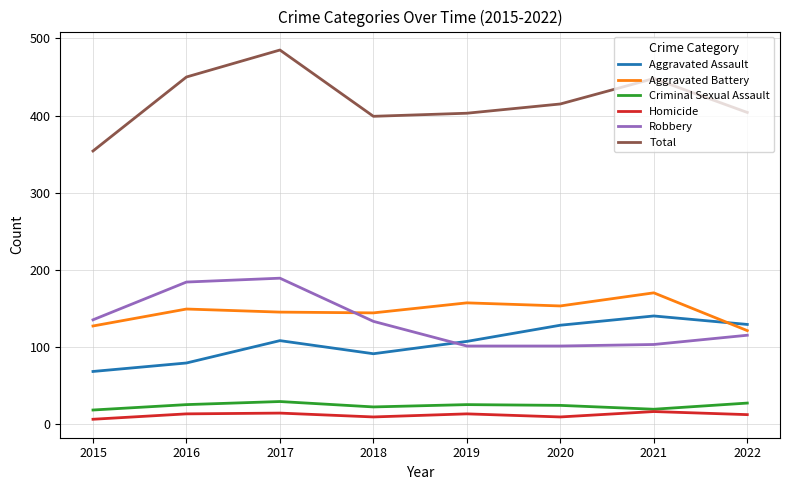

How many series are shown in this chart?

6